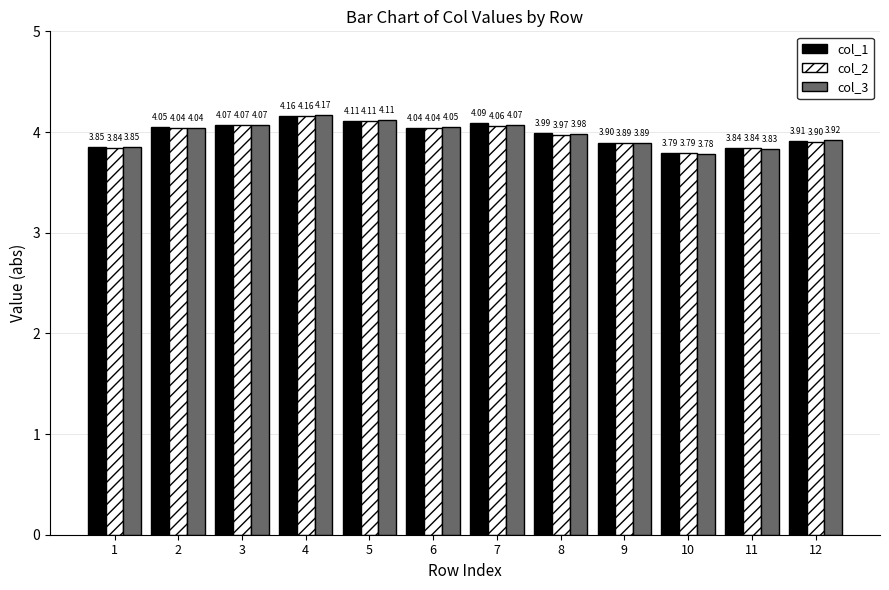

Between 4 and 9, which series saw the biggest shift?

col_3